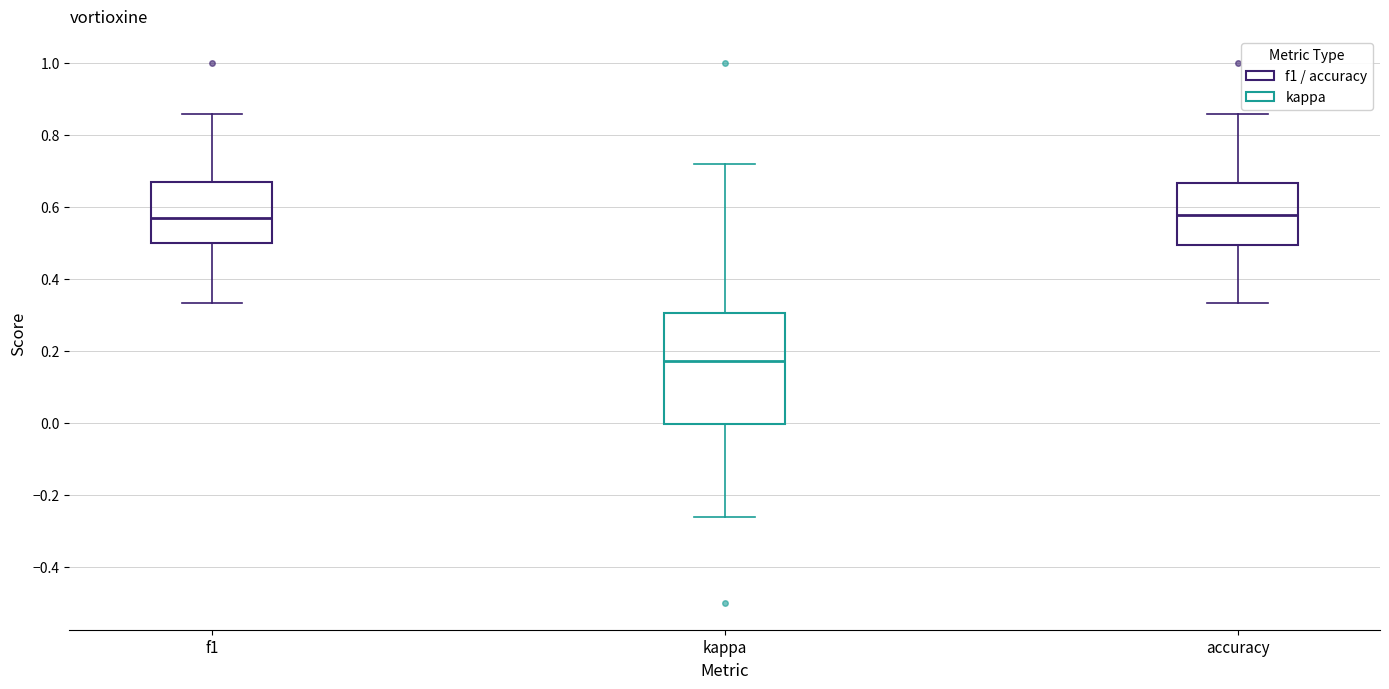

Which box is the tallest, from its lower edge to its upper edge?

kappa